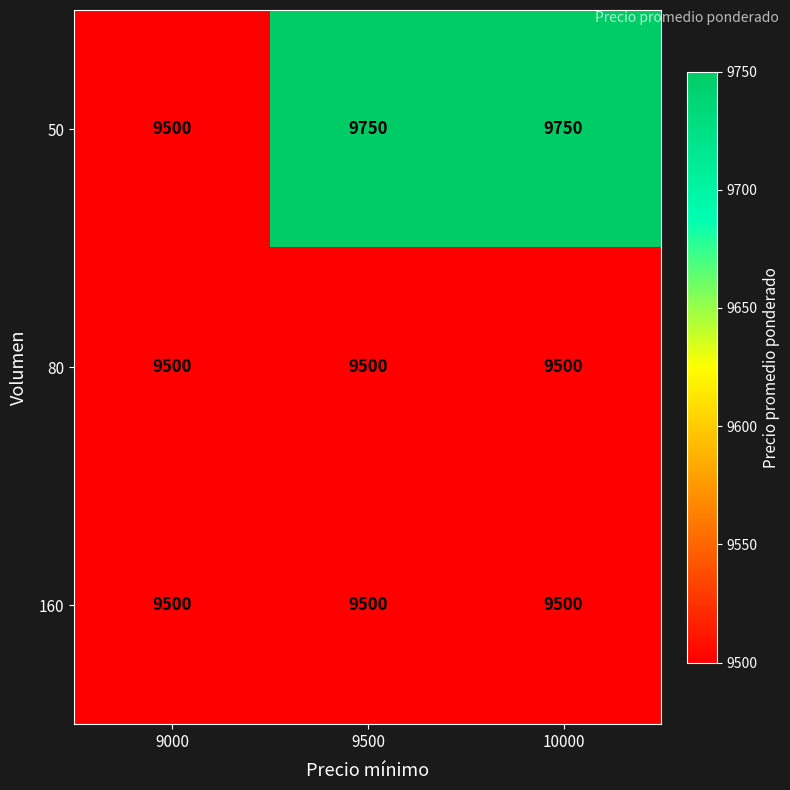

What is the difference between the highest and lowest values at 9500?

250